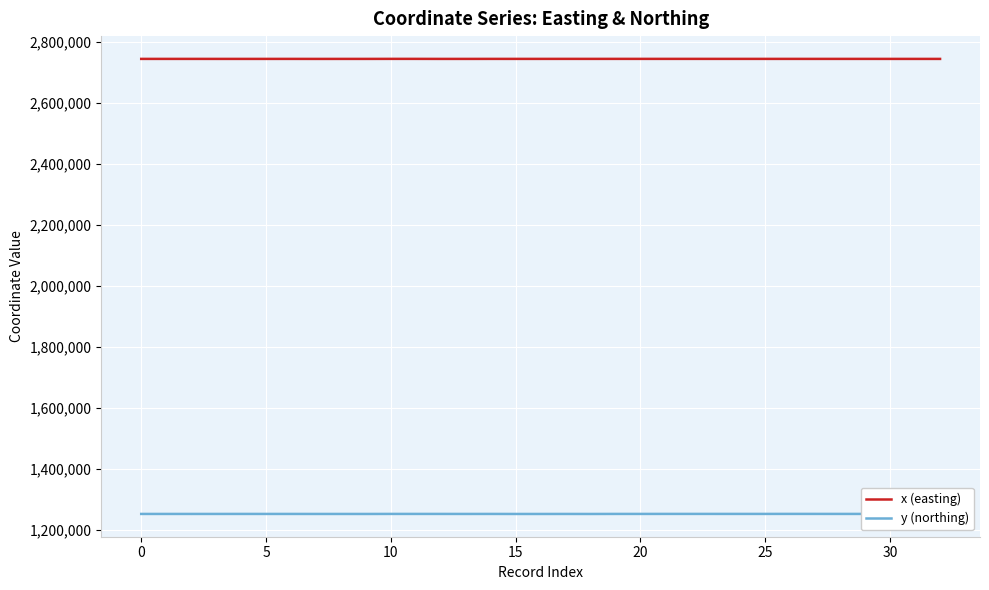

What is the difference between the second highest and minimum values in the x (easting) series?

138.6